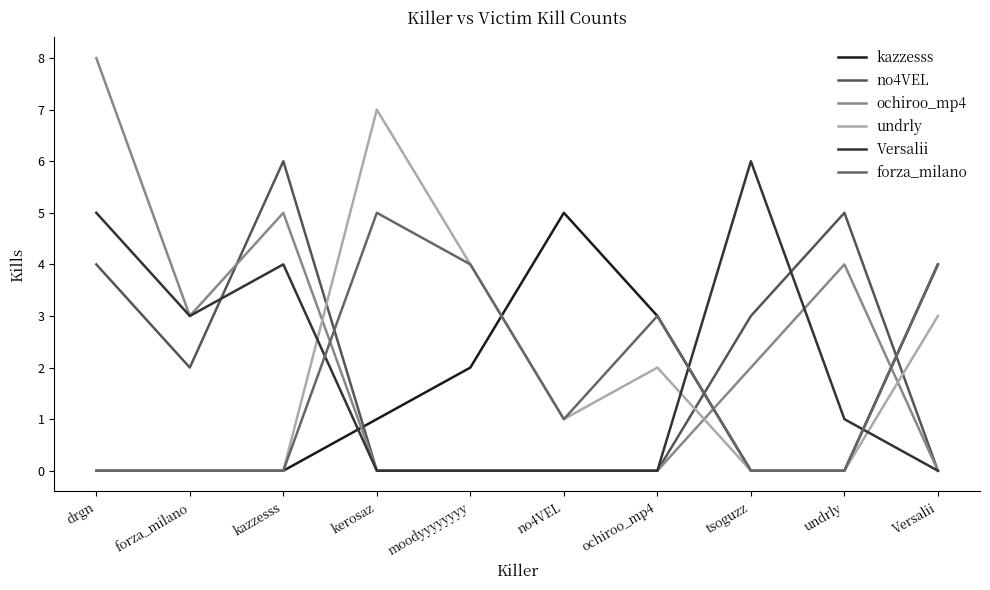

The value of undrly at Versalii is 3. True or false?

True